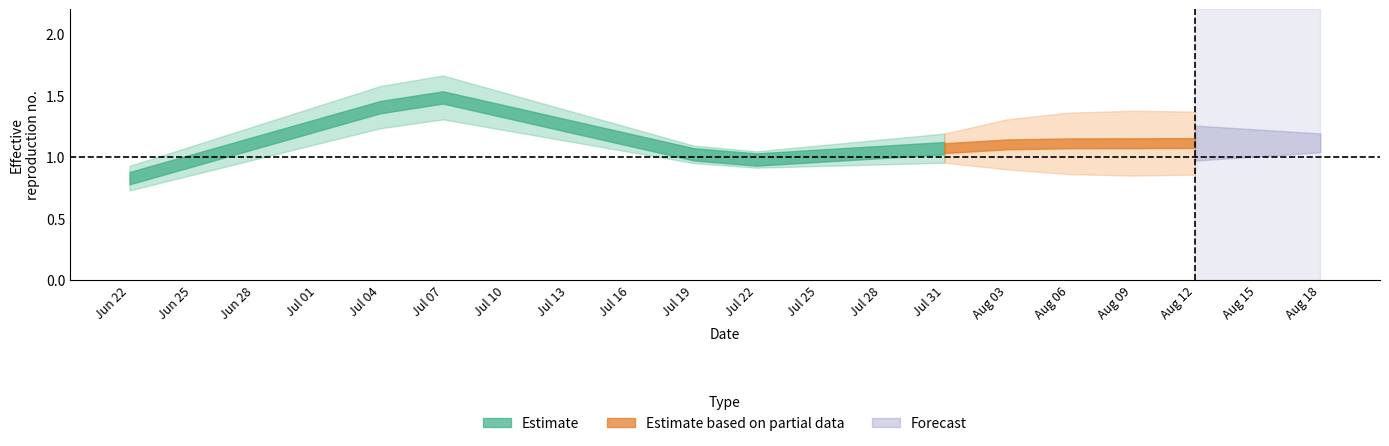

Is this an area chart (filled region under the line)?

No